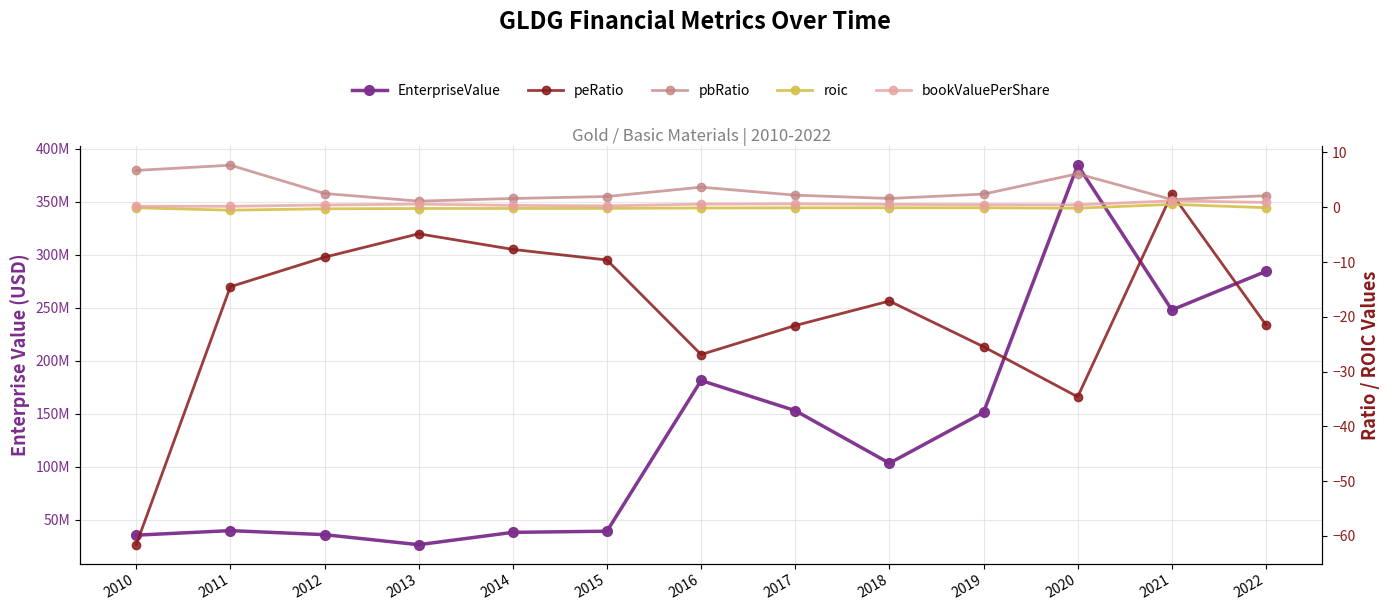

Where is roic nearest to the value 0?

2022